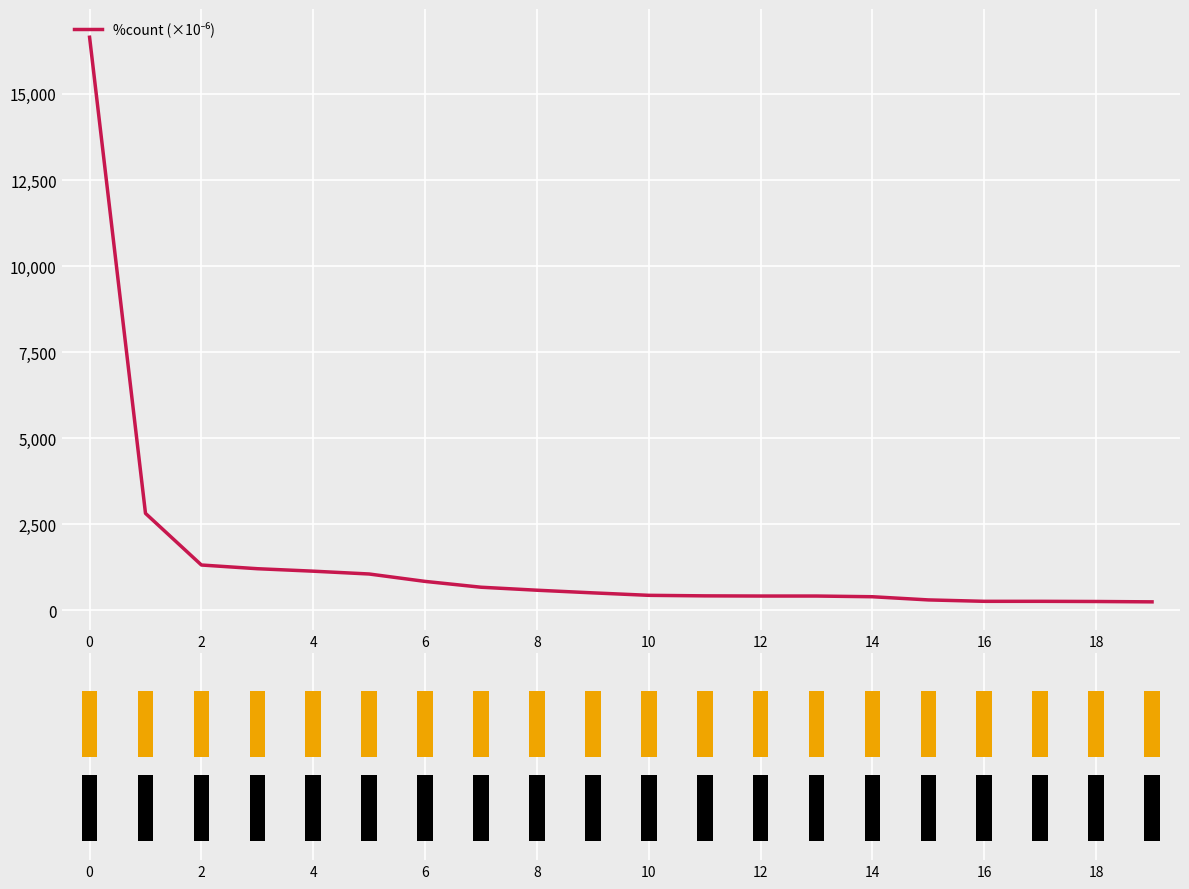

The value at 14 is 399.3. True or false?

True